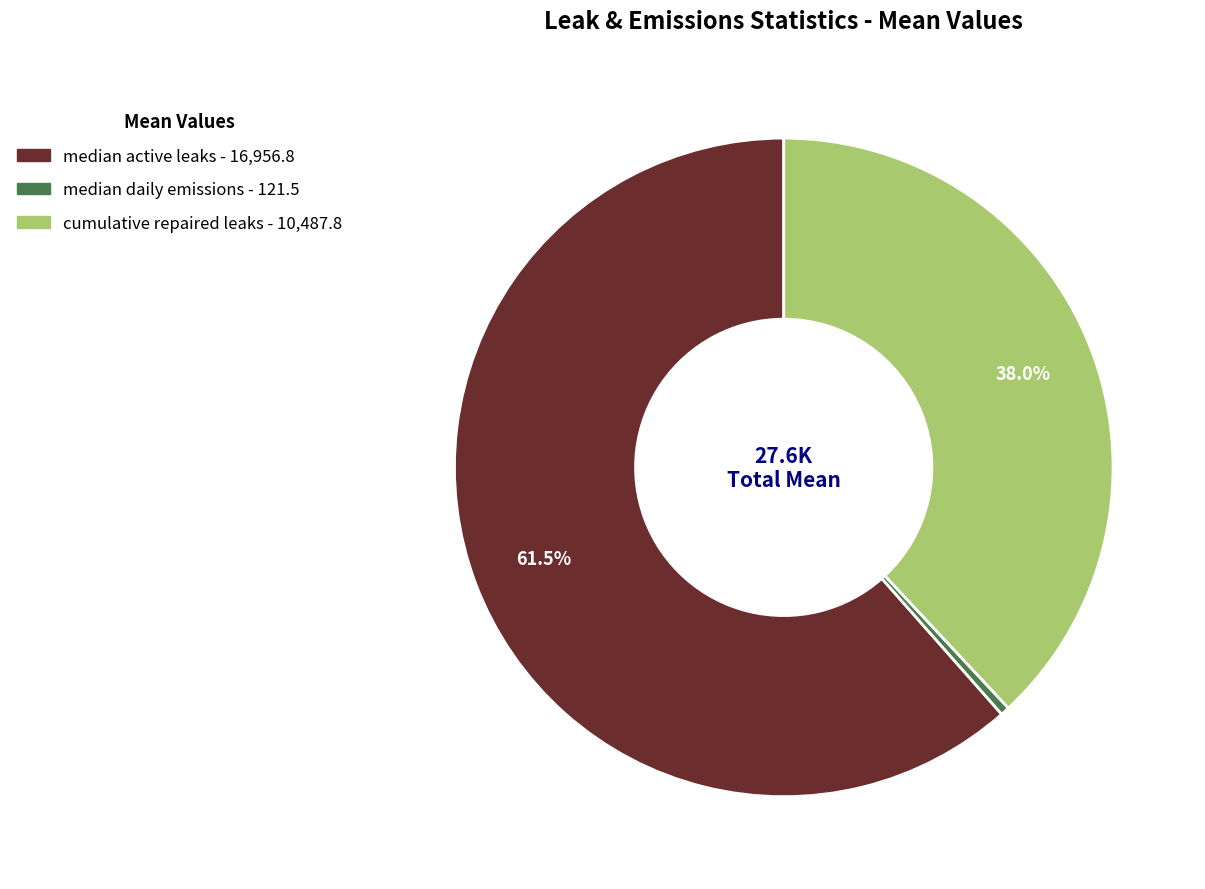

To the nearest percent, what is the combined percentage of median daily emissions and cumulative repaired leaks?

38%